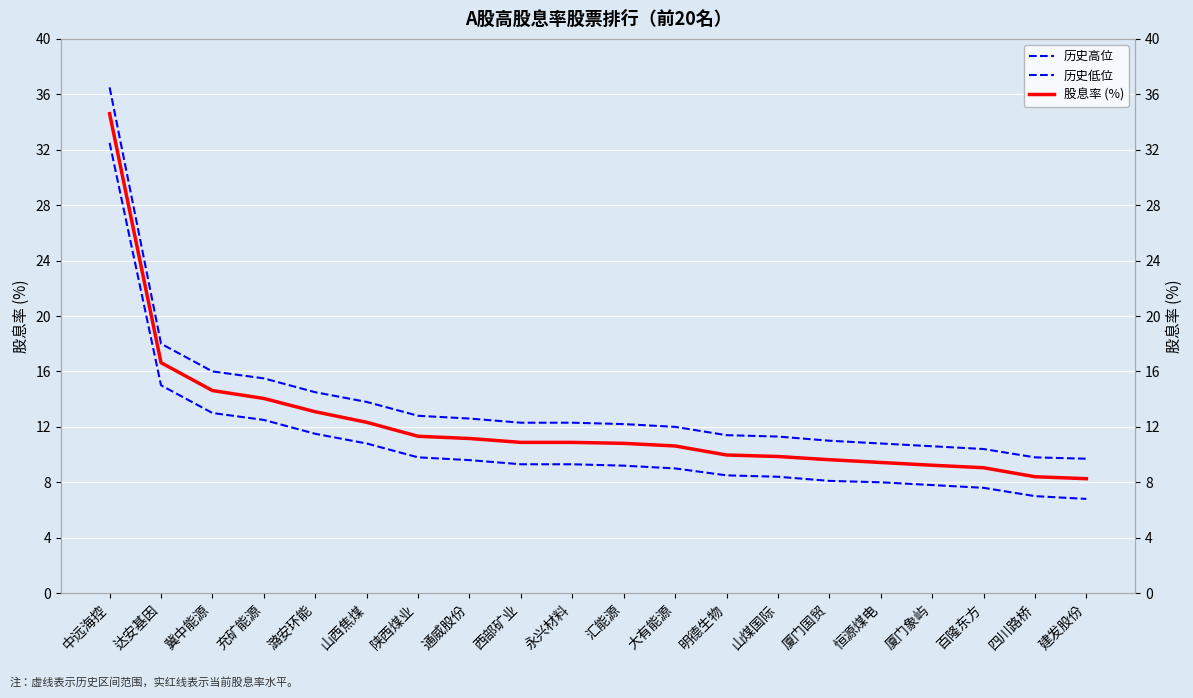

Rank the series by their maximum value, from highest to lowest.

历史高位, 股息率 (%), 历史低位